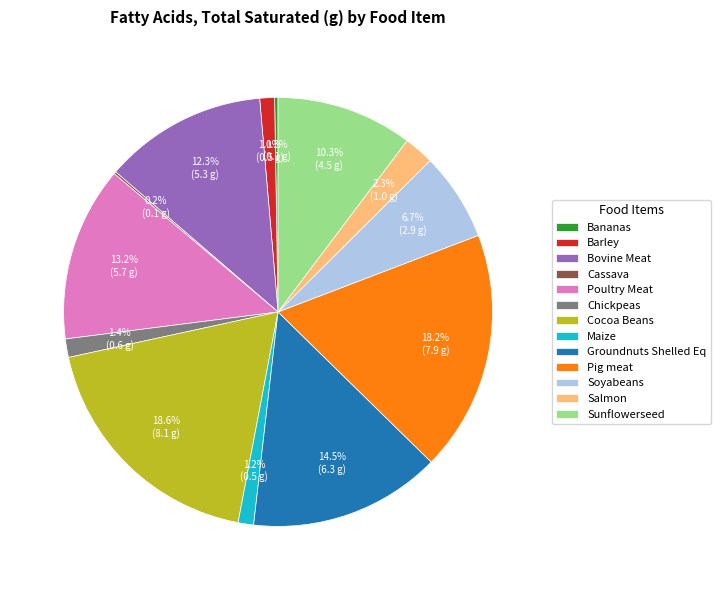

Which has a higher value, Sunflowerseed or Soyabeans?

Sunflowerseed